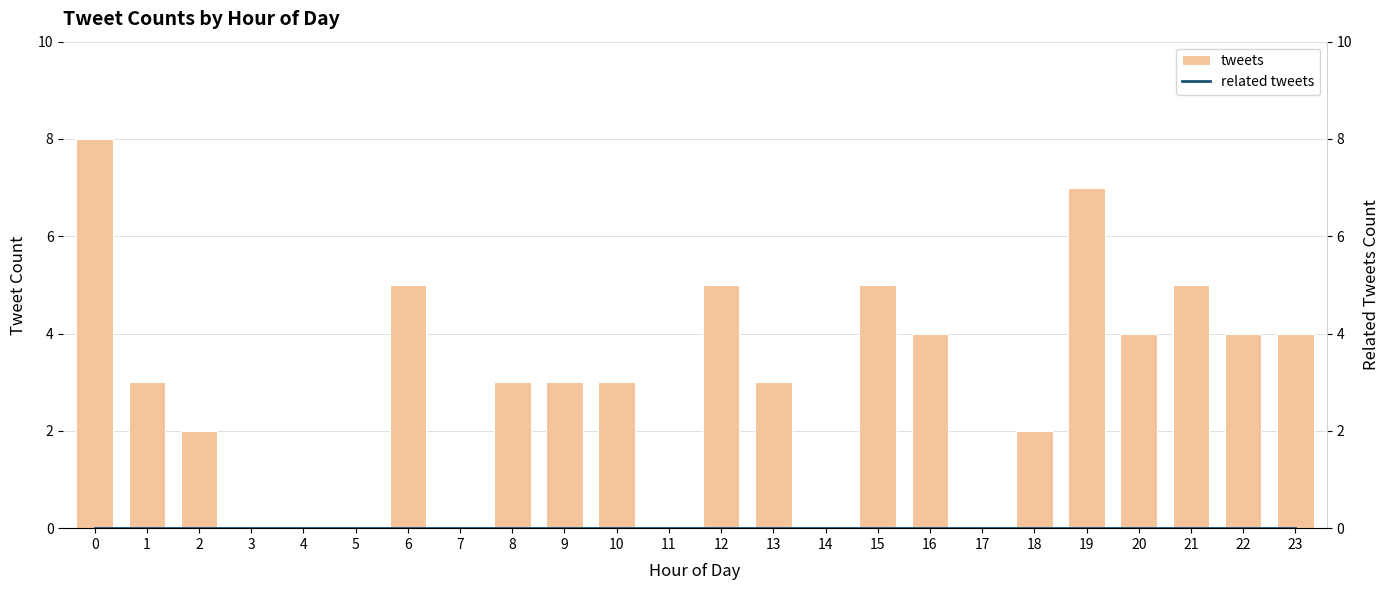

Which series changed the most between 4 and 5?

tweets